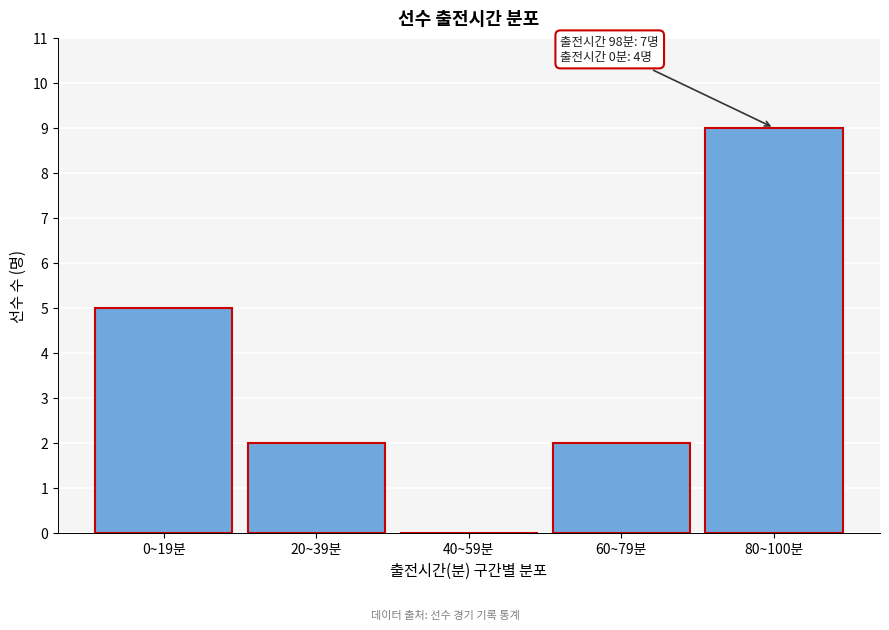

Reading left to right, list all the values displayed in this chart.

0~19분=5	20~39분=2	40~59분=0	60~79분=2	80~100분=9